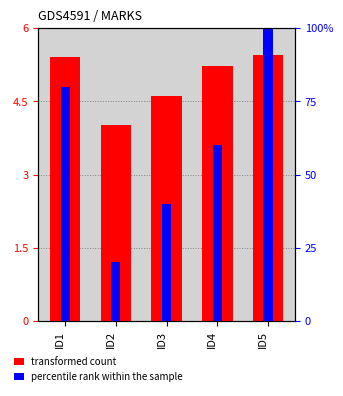

Reading left to right, transcribe all the data shown in this chart.

transformed count: 5.4	4.0	4.6	5.2	5.5
percentile rank within the sample: 4.8	1.2	2.4	3.6	6.0